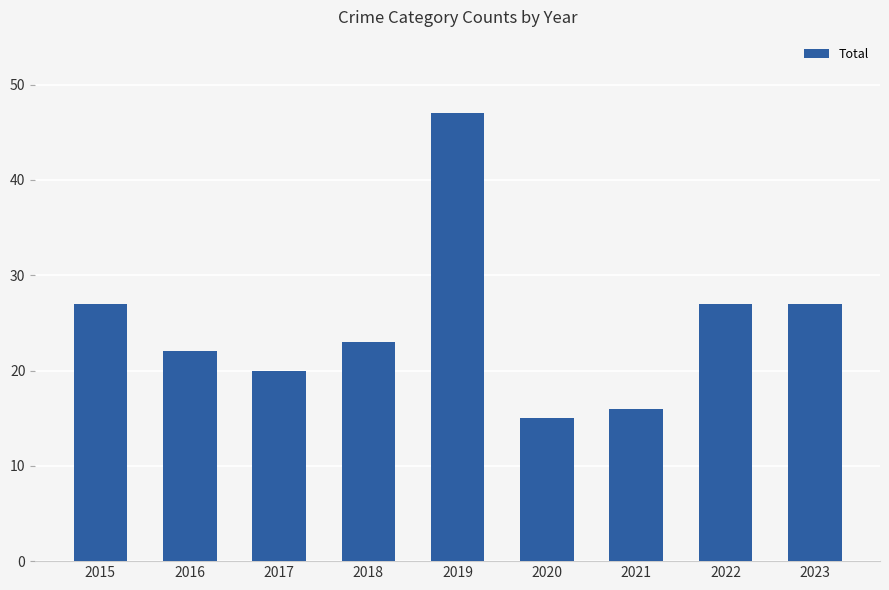

At which category does the chart reach its peak across all series?

2019